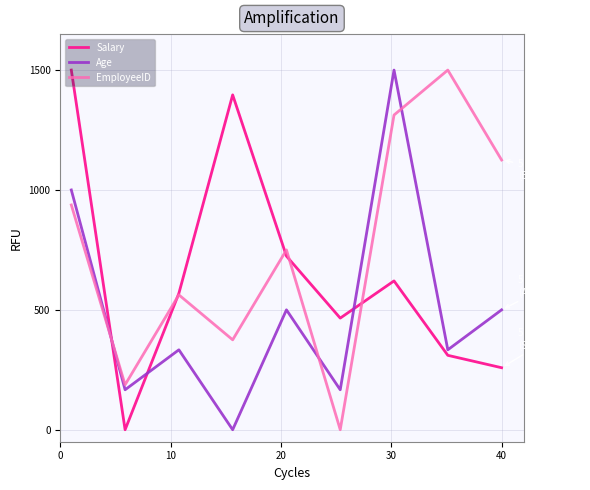

List the series in order of their overall mean, lowest first.

Age, Salary, EmployeeID